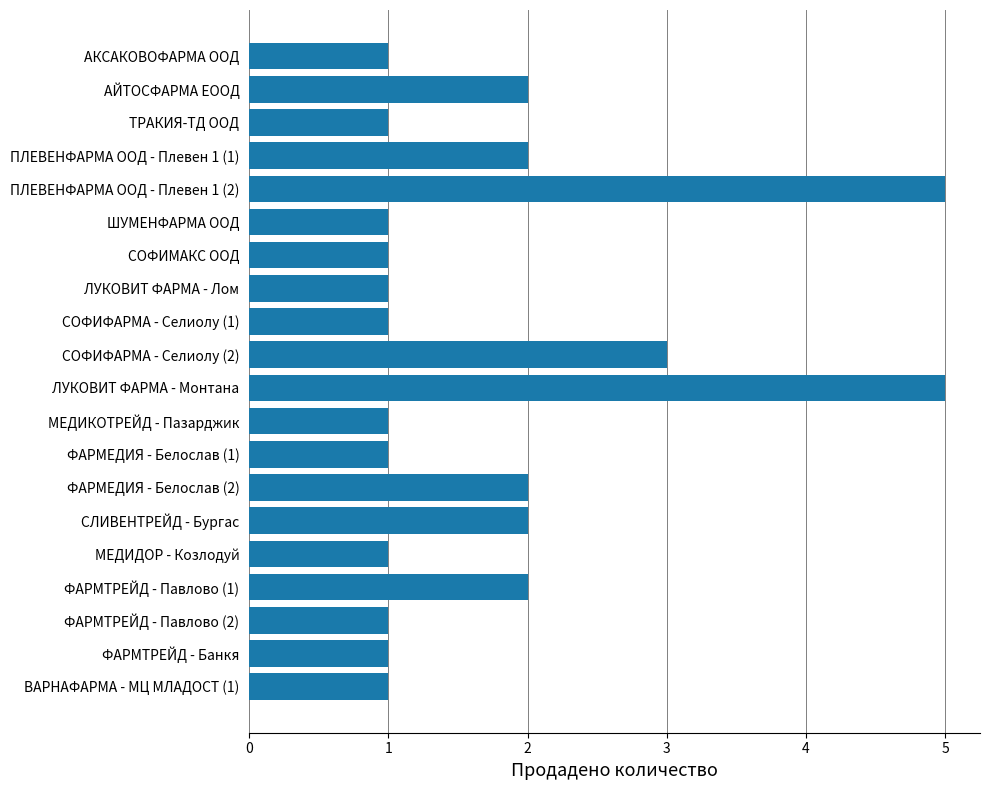

What is the difference between the second highest and second lowest values?

4